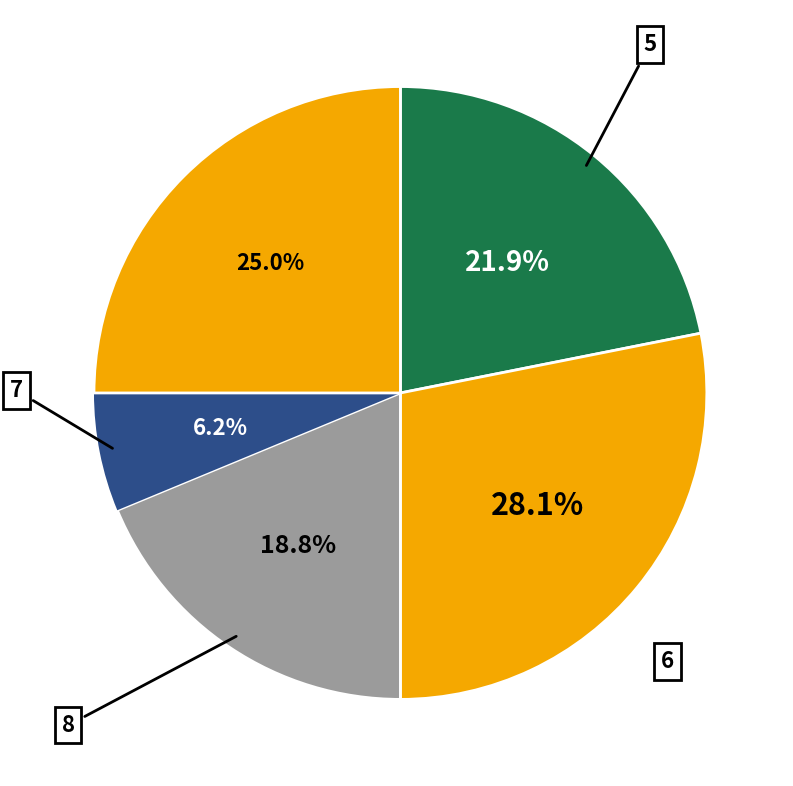

Count the number of slices in the pie.

5